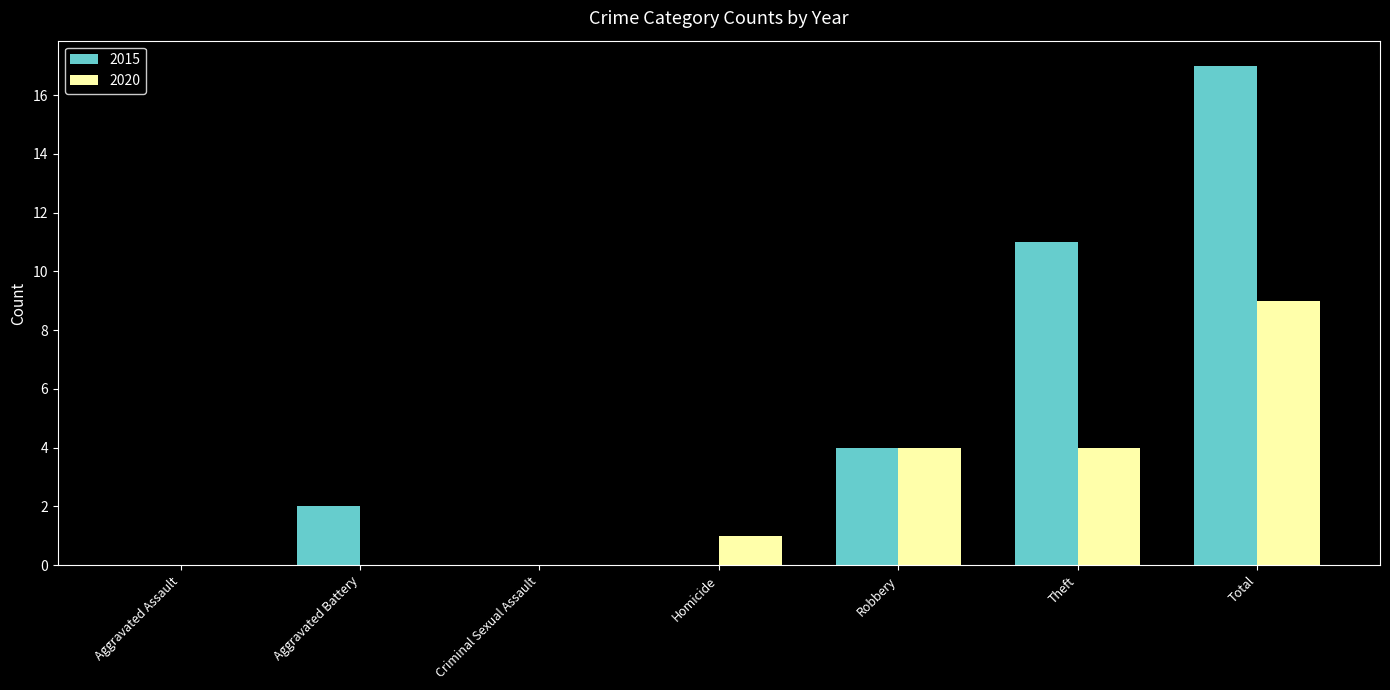

The value of 2015 at Aggravated Assault is 0. True or false?

True